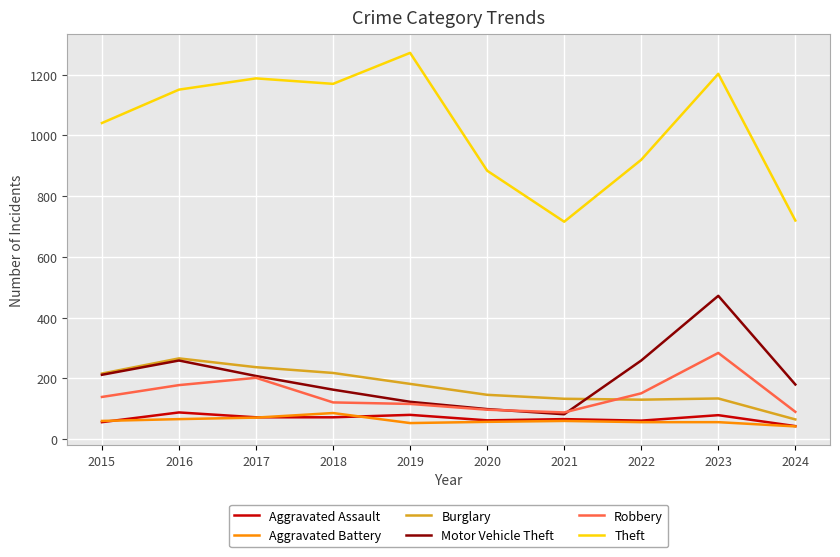

True or false: Aggravated Assault and Motor Vehicle Theft intersect in this chart.

False